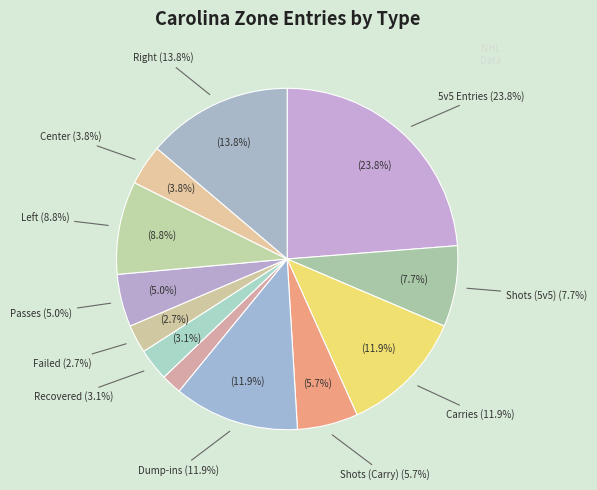

To the nearest percent, what is the average slice percentage?

8%